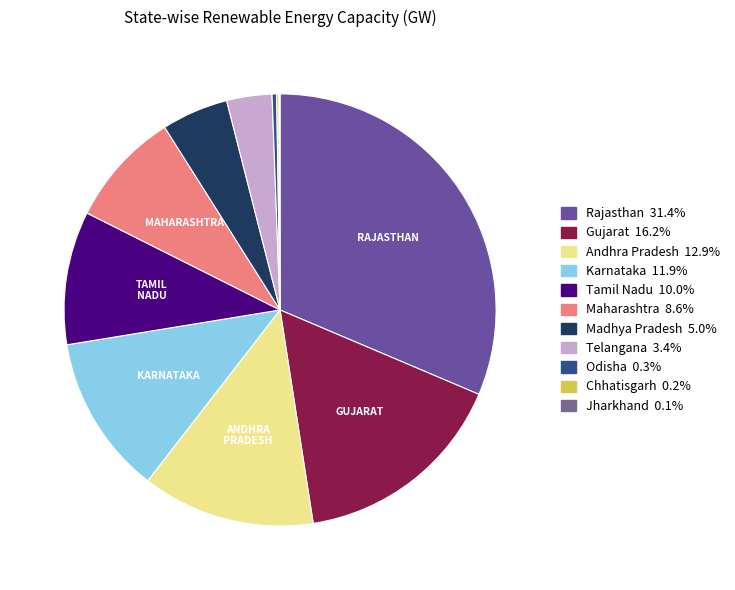

True or false: Gujarat accounts for 9% of the total.

False